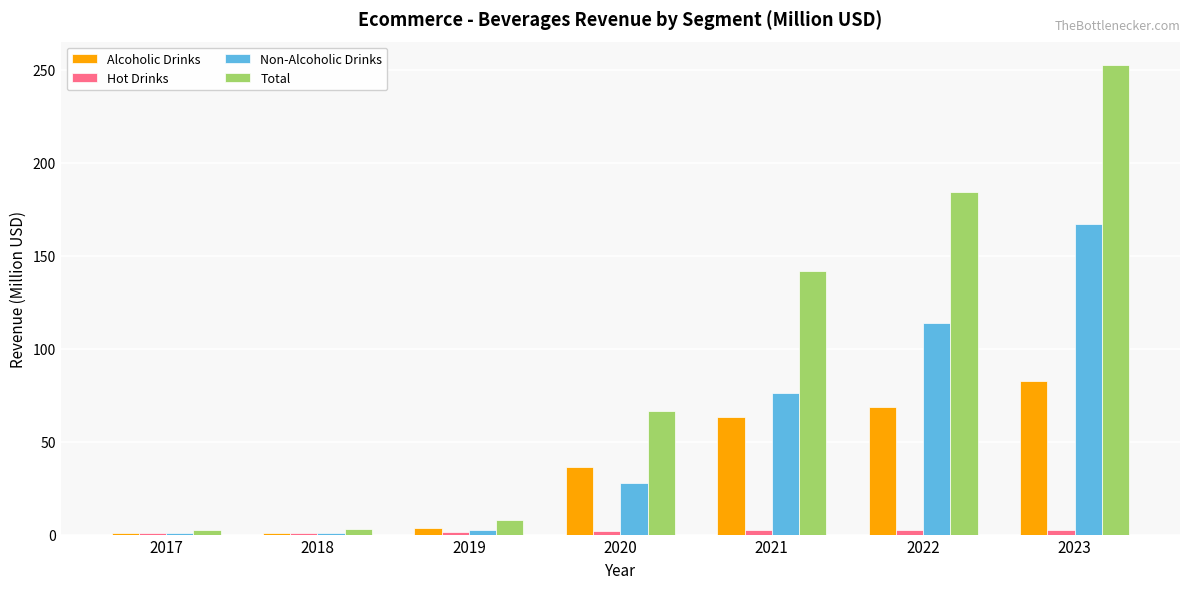

Is it true that Alcoholic Drinks equals 0.8 at 2018?

True